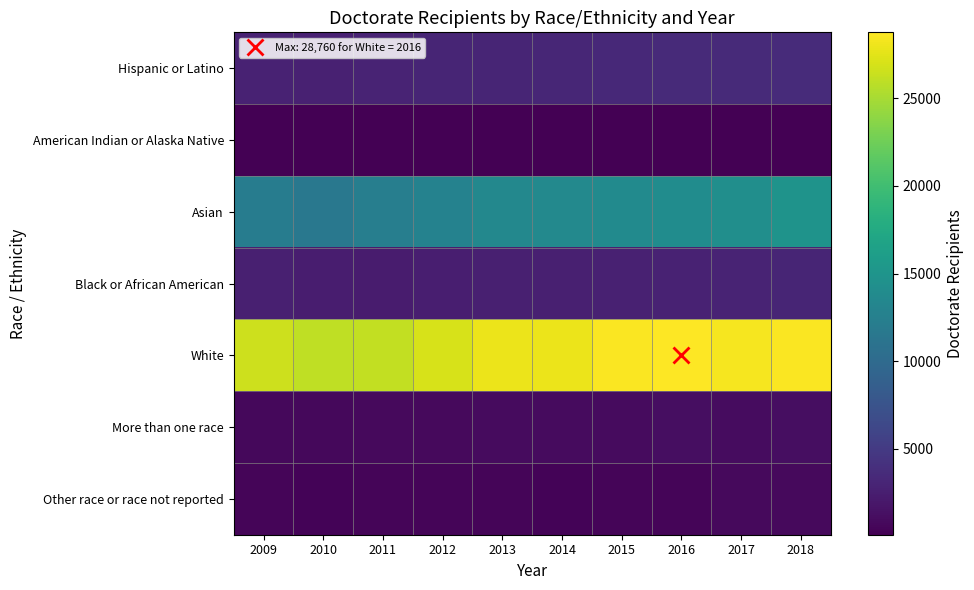

What is the difference between the highest and lowest values at 2010?

25835